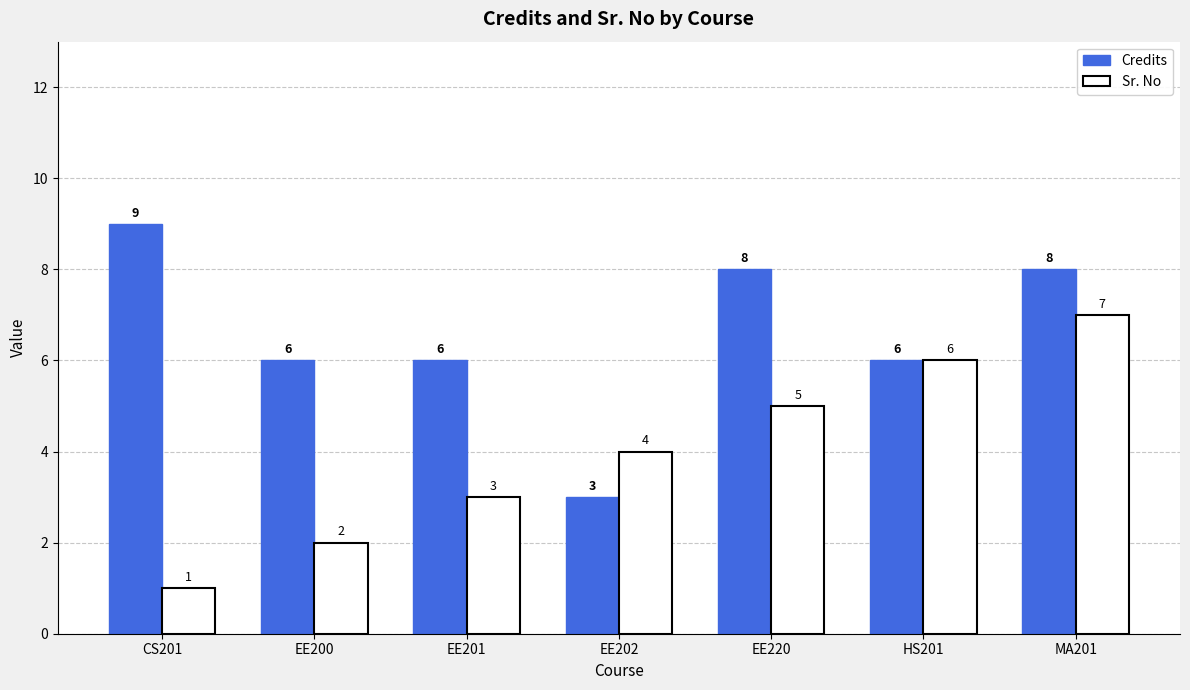

How many values in the Credits series are below 6?

1